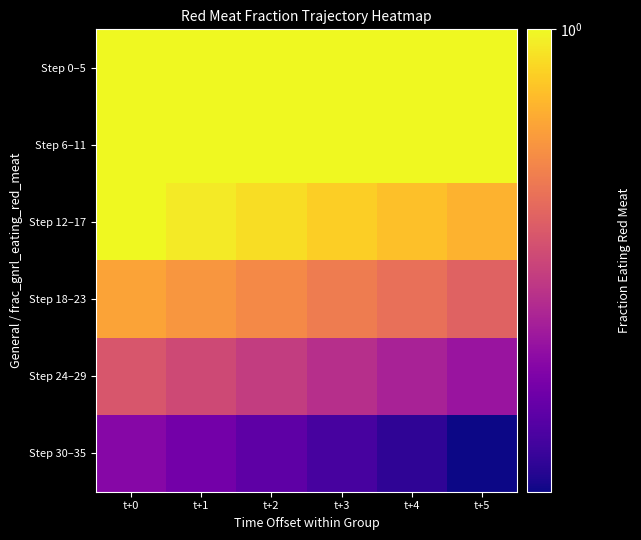

Reading left to right, extract all data points from this chart.

Step 0–5: t+0=1.0	t+1=1.0	t+2=1.0	t+3=1.0	t+4=1.0	t+5=1.0
Step 6–11: t+0=1.0	t+1=1.0	t+2=1.0	t+3=1.0	t+4=1.0	t+5=1.0
Step 12–17: t+0=1.0	t+1=1.0	t+2=1.0	t+3=0.9	t+4=0.9	t+5=0.9
Step 18–23: t+0=0.9	t+1=0.9	t+2=0.8	t+3=0.8	t+4=0.8	t+5=0.8
Step 24–29: t+0=0.8	t+1=0.7	t+2=0.7	t+3=0.7	t+4=0.7	t+5=0.7
Step 30–35: t+0=0.6	t+1=0.6	t+2=0.6	t+3=0.6	t+4=0.6	t+5=0.5